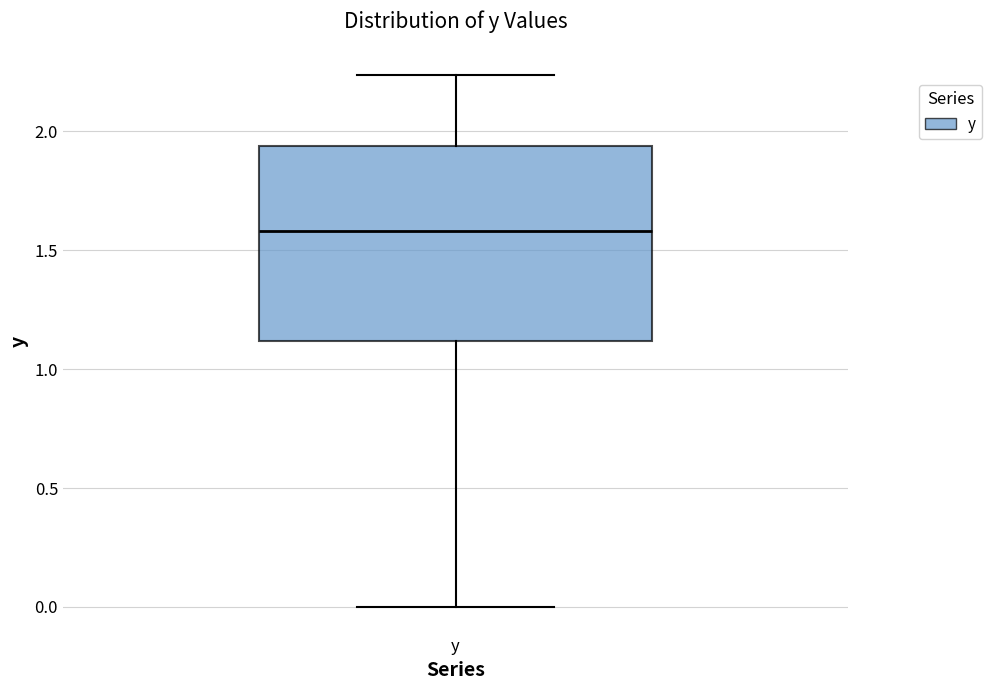

Read this box plot against the y-axis: the position of the median line, the range covered by the box, and the ends of both whiskers. The values are not printed on the chart, so give them approximately, as read against the axis.

median 1.60, box 1.10 to 1.95, whiskers 0.00 to 2.25